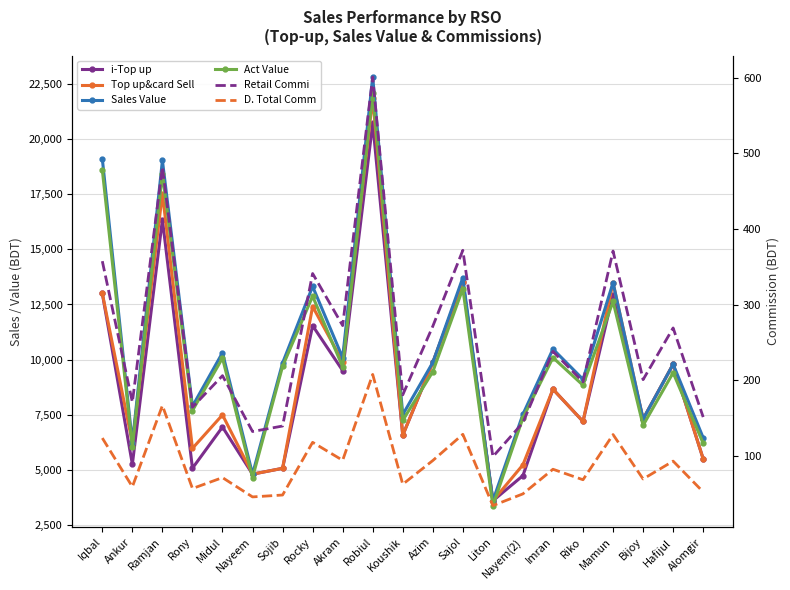

At which category does D. Total Comm reach its first local valley?

Ankur